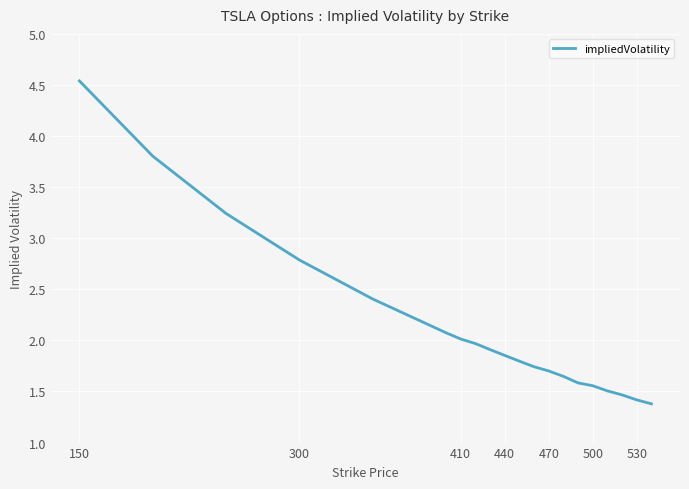

What is the minimum value shown in the chart?

1.4